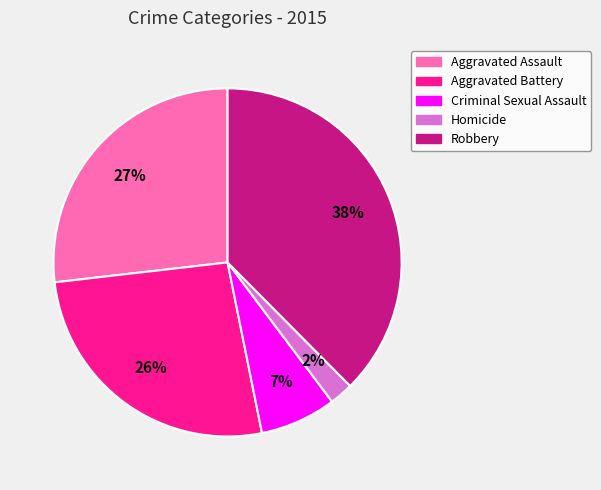

To the nearest percent, what is the difference between the Criminal Sexual Assault and Aggravated Assault slice percentages?

20%